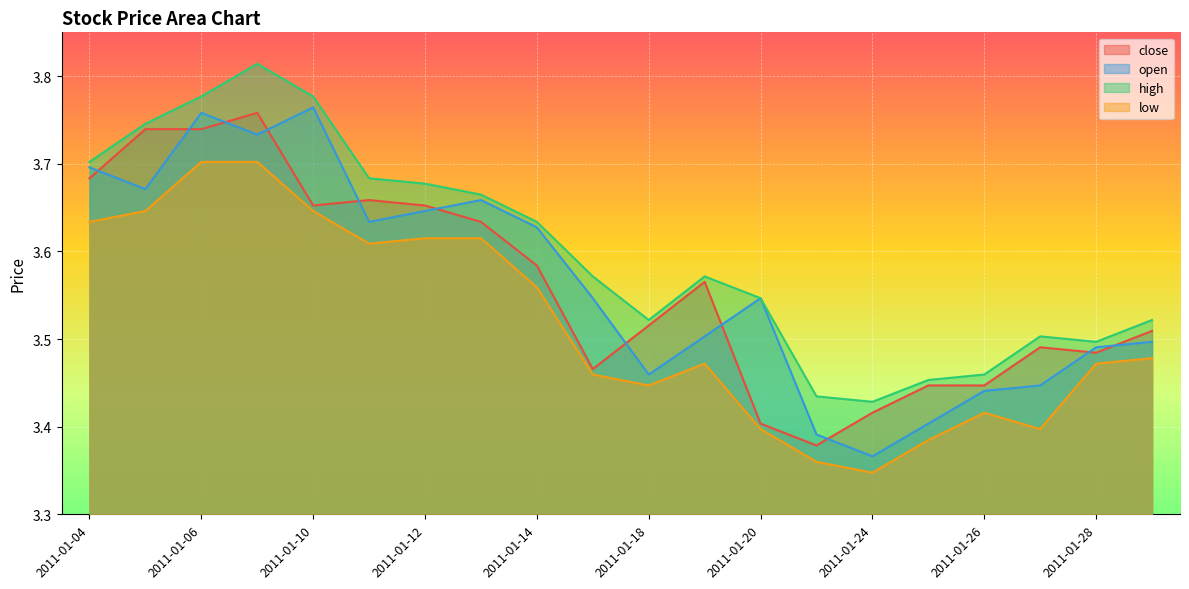

At how many categories does at least one series exceed 3?

20